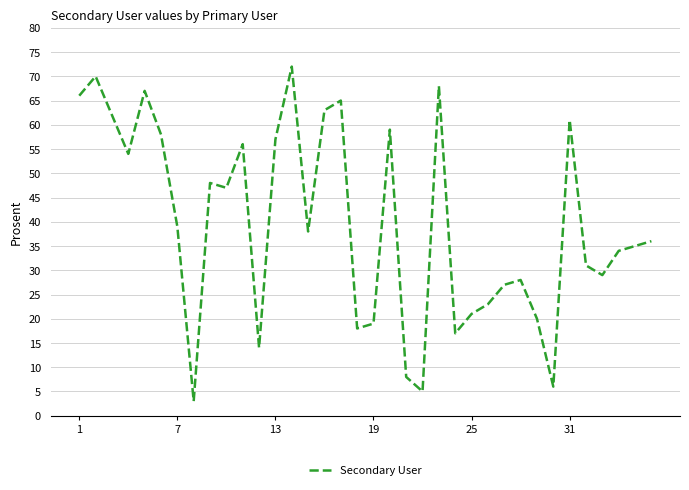

What is the difference between the maximum and minimum values?

69